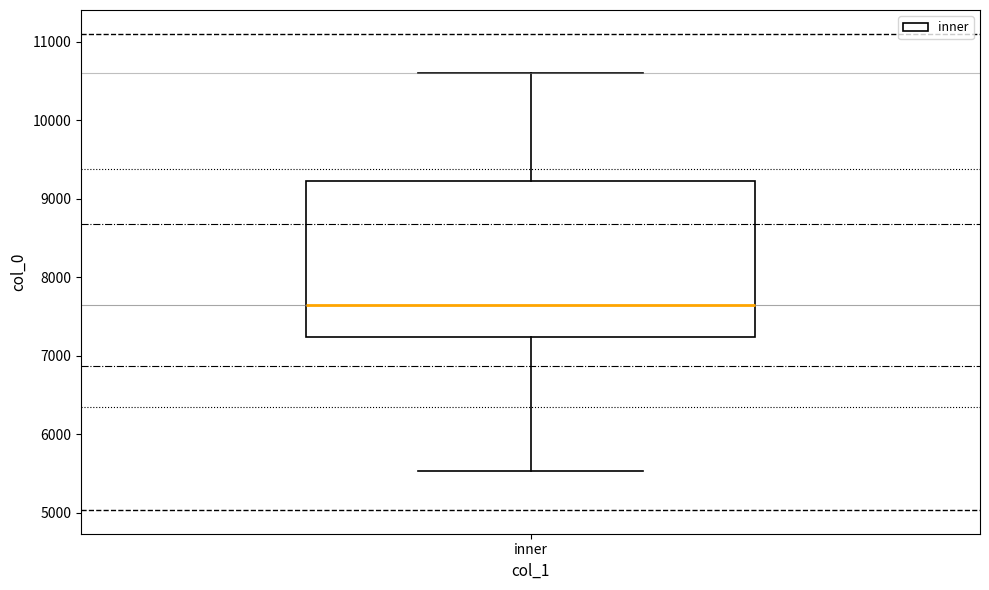

Where does the upper whisker of the box for inner end on the y-axis? The values are not printed on the chart, so give them approximately, as read against the axis.

10600